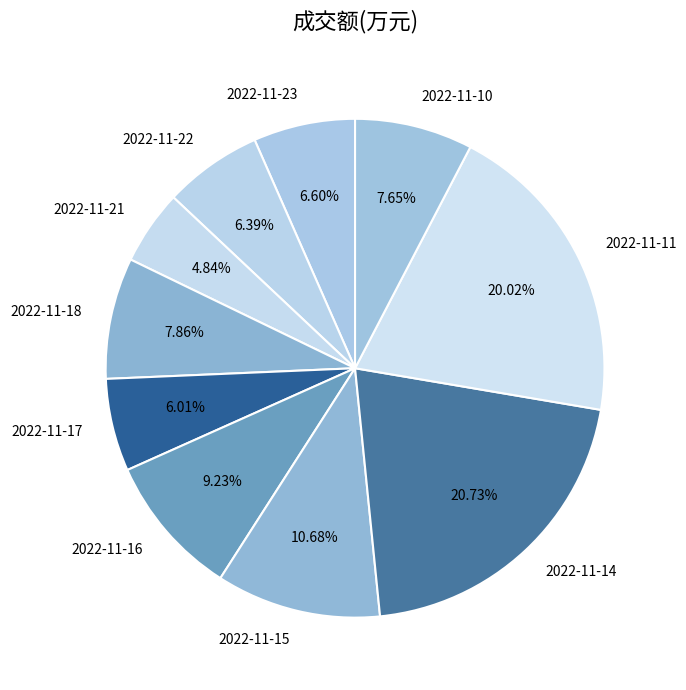

How many segments does this pie chart have?

10